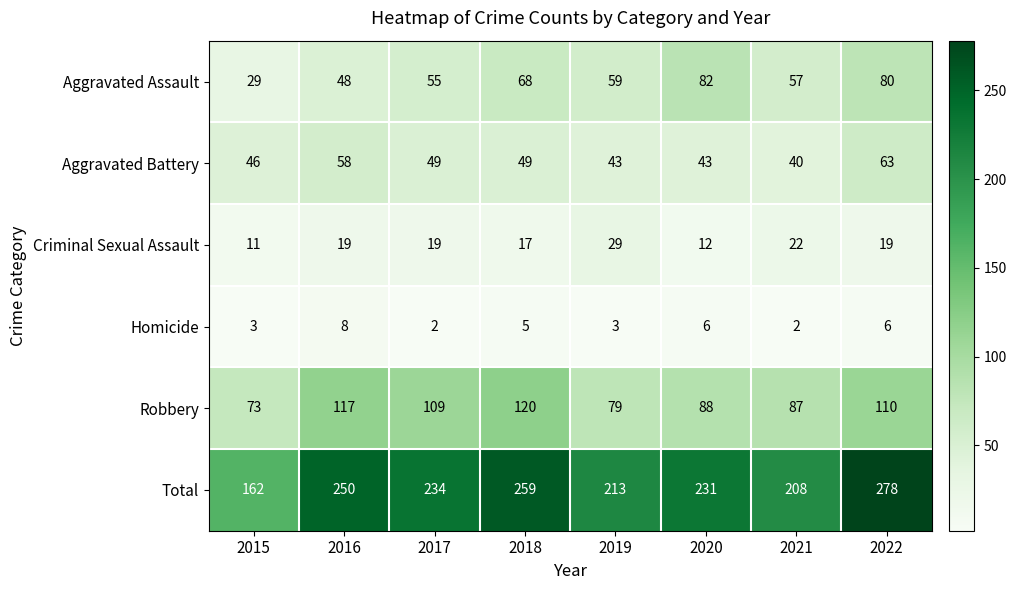

What is the maximum value for Aggravated Assault?

82